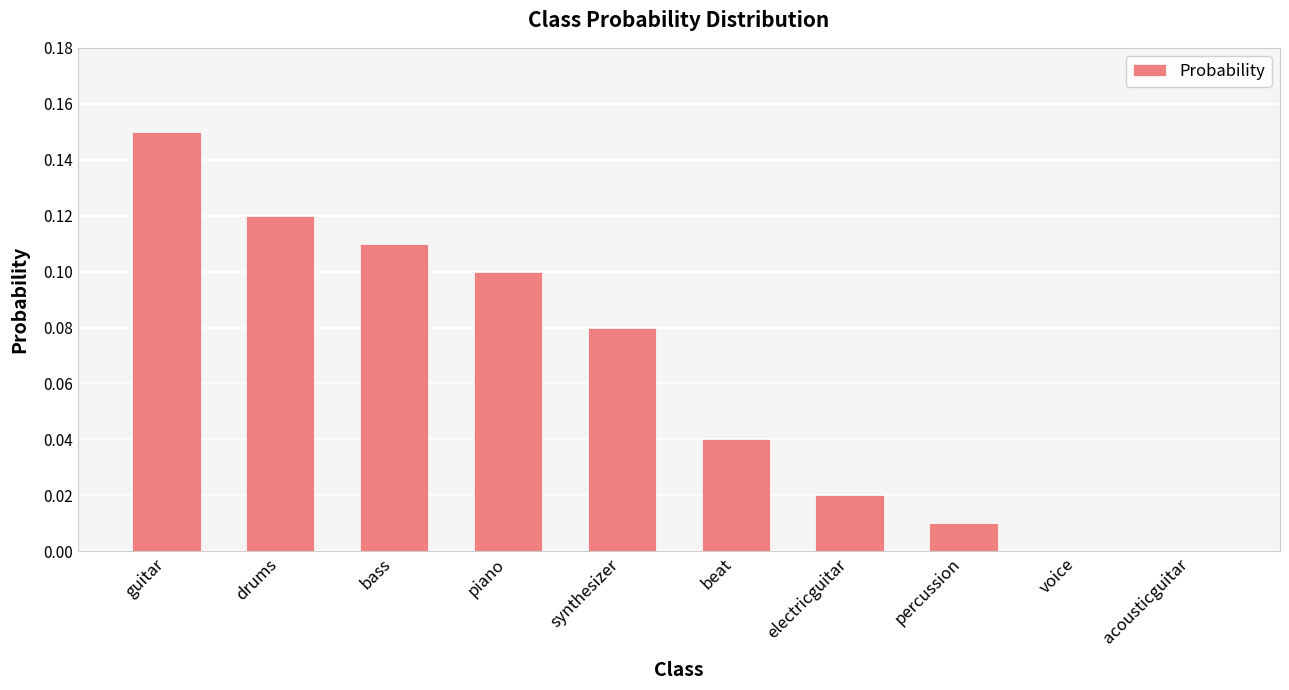

Which has a higher value, drums or bass?

drums